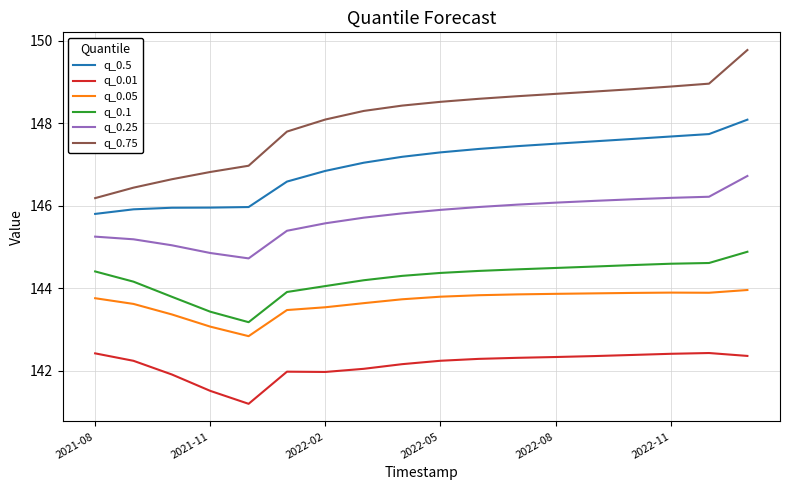

What is the difference between the maximum and minimum values in the q_0.1 series?

1.7